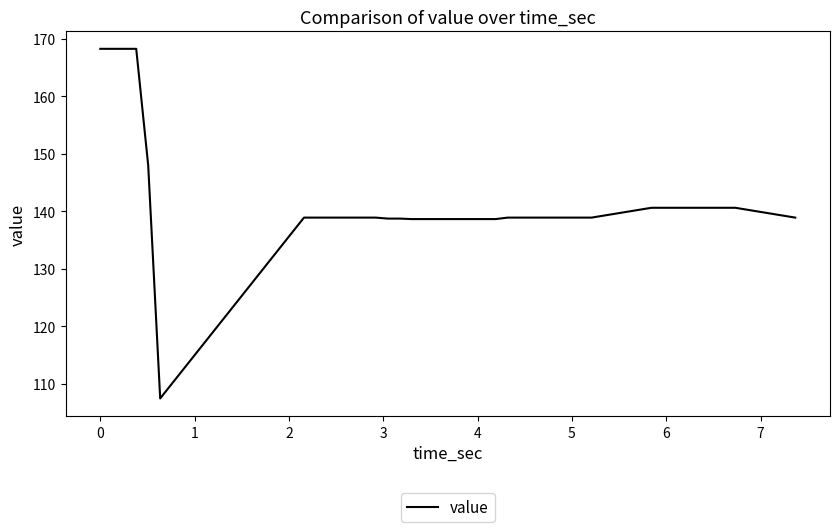

What is the maximum value shown in the chart?

168.3